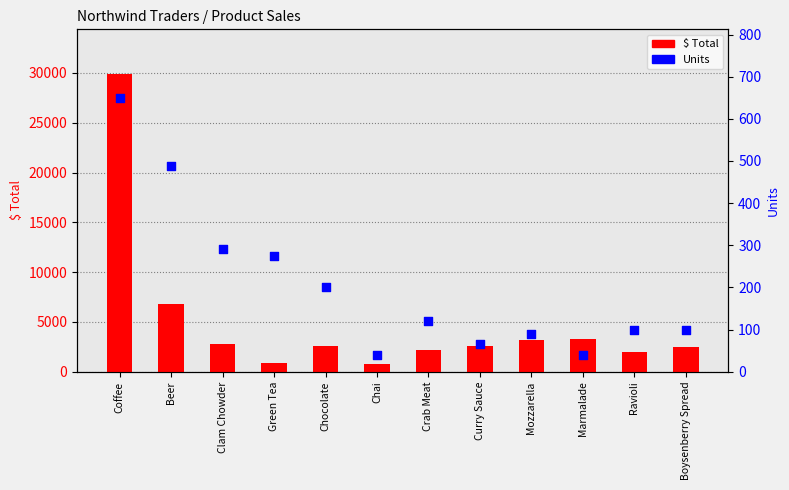

At how many categories does at least one series exceed 7551?

1